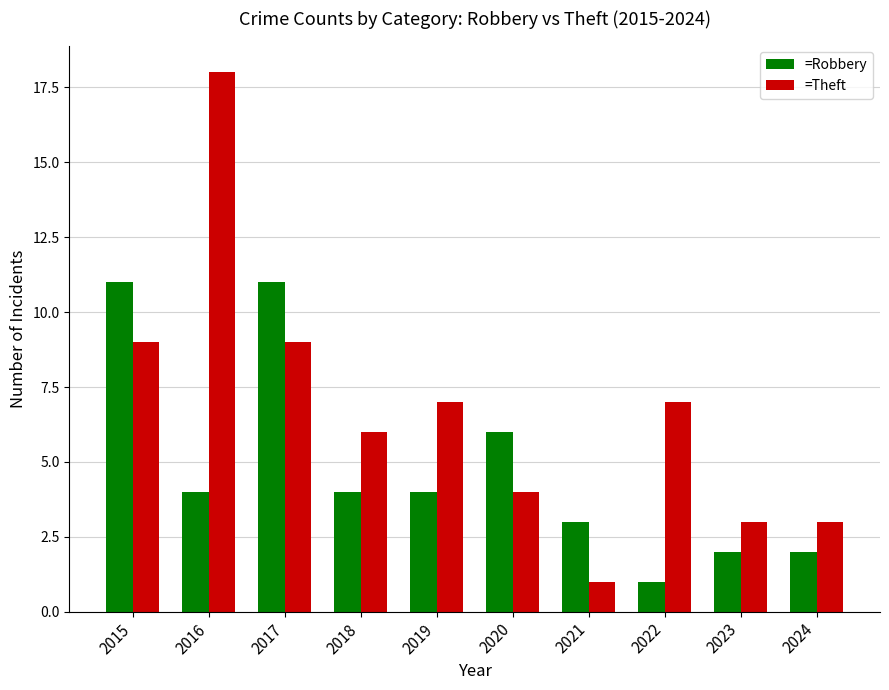

What is the sum of all =Robbery values?

48